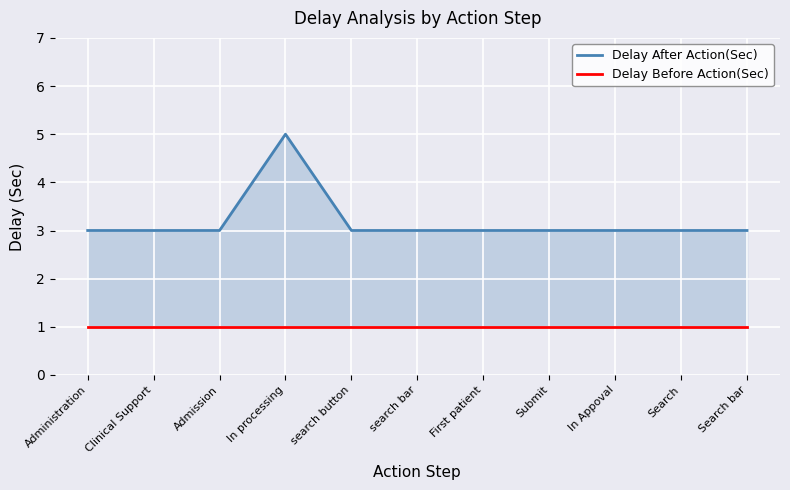

What is the value of the Delay After Action(Sec) point at the 10th from the left?

3